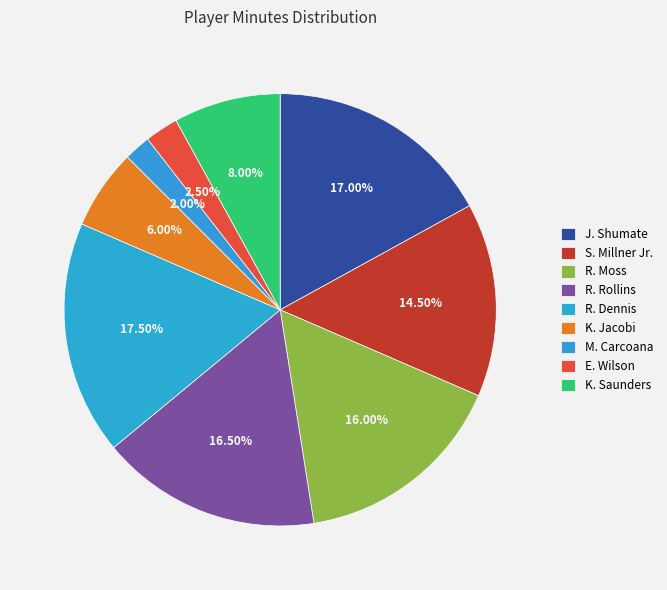

To the nearest percent, what percentage of the pie is K. Saunders?

8%